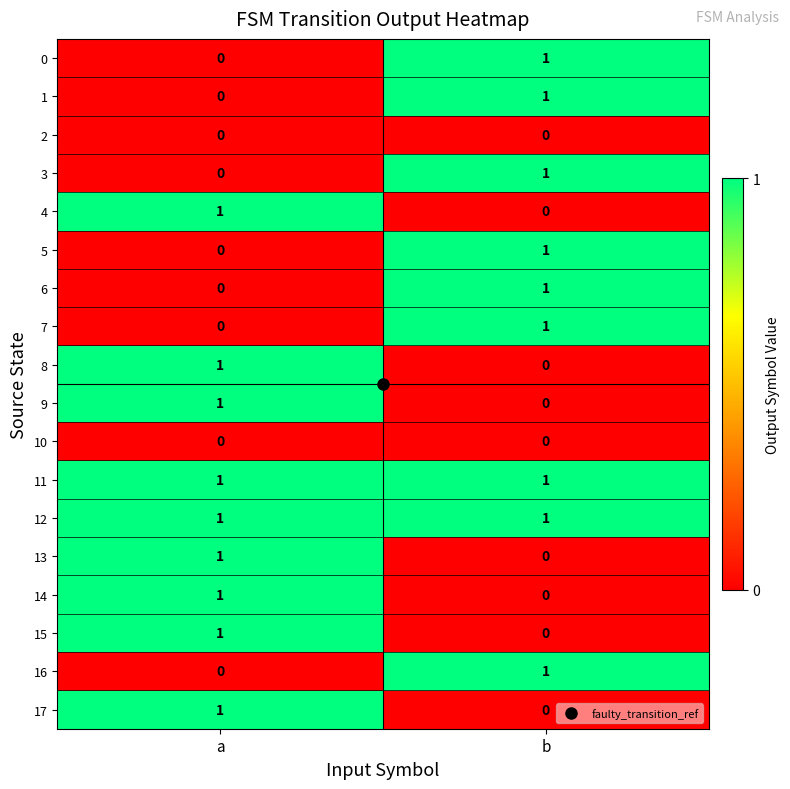

At how many categories does at least one series exceed 0?

2